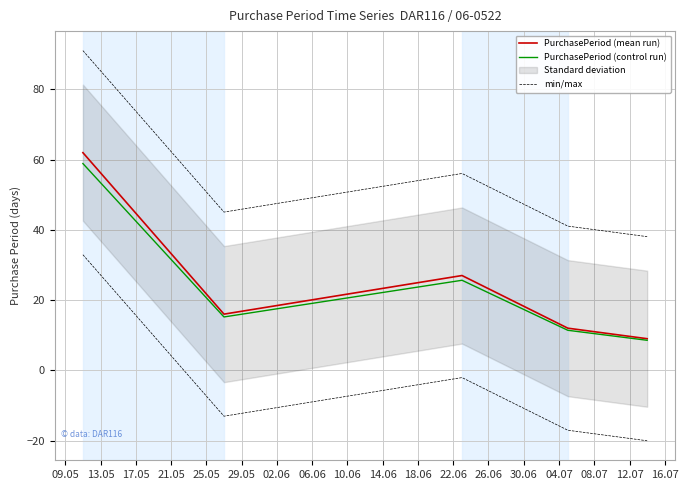

At 25.05, list the series in order from smallest to largest.

min/max, PurchasePeriod (control run), PurchasePeriod (mean run)